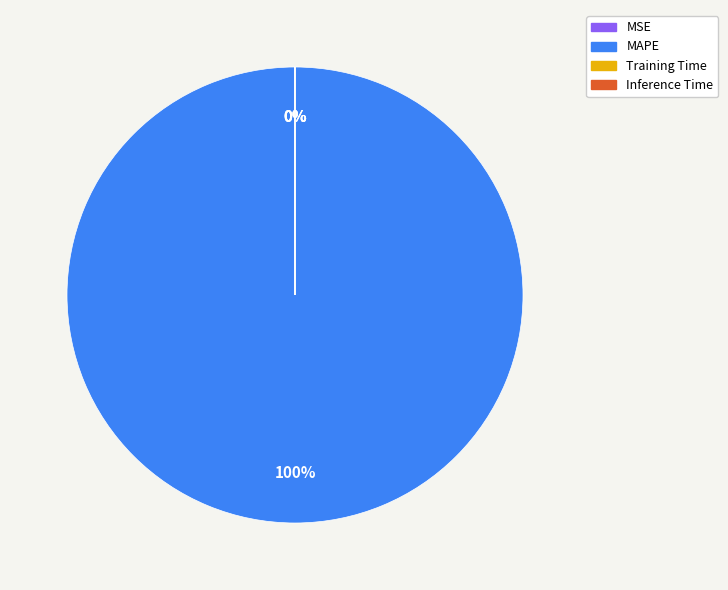

Which category accounts for the majority?

MAPE